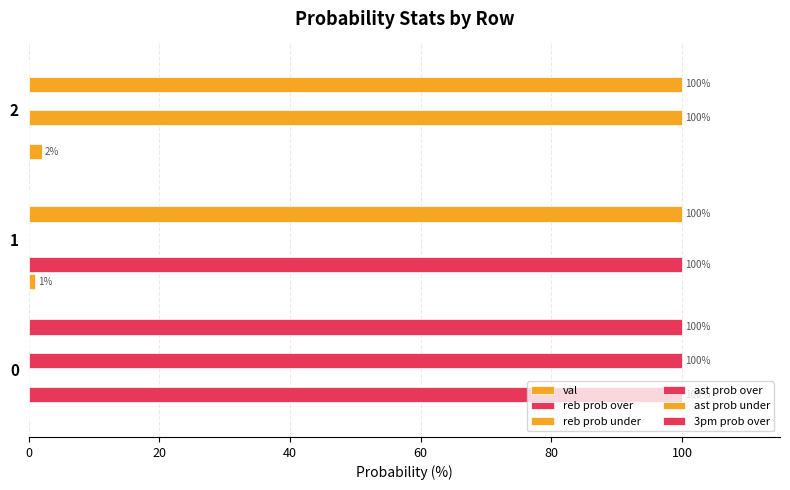

How many distinct data groups are displayed?

6